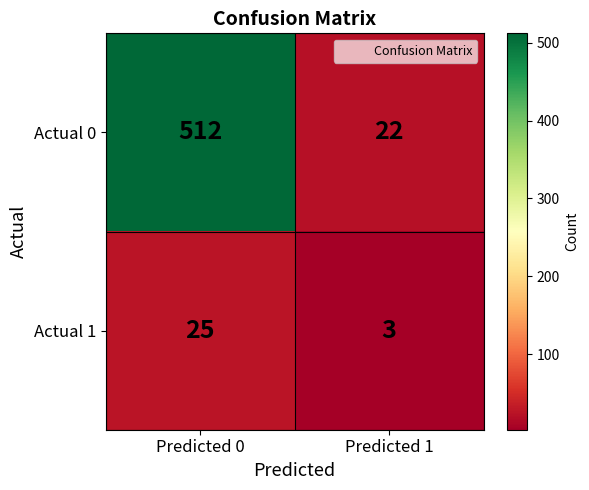

What value does the Actual 1 series have at Predicted 0, to the nearest 5?

25